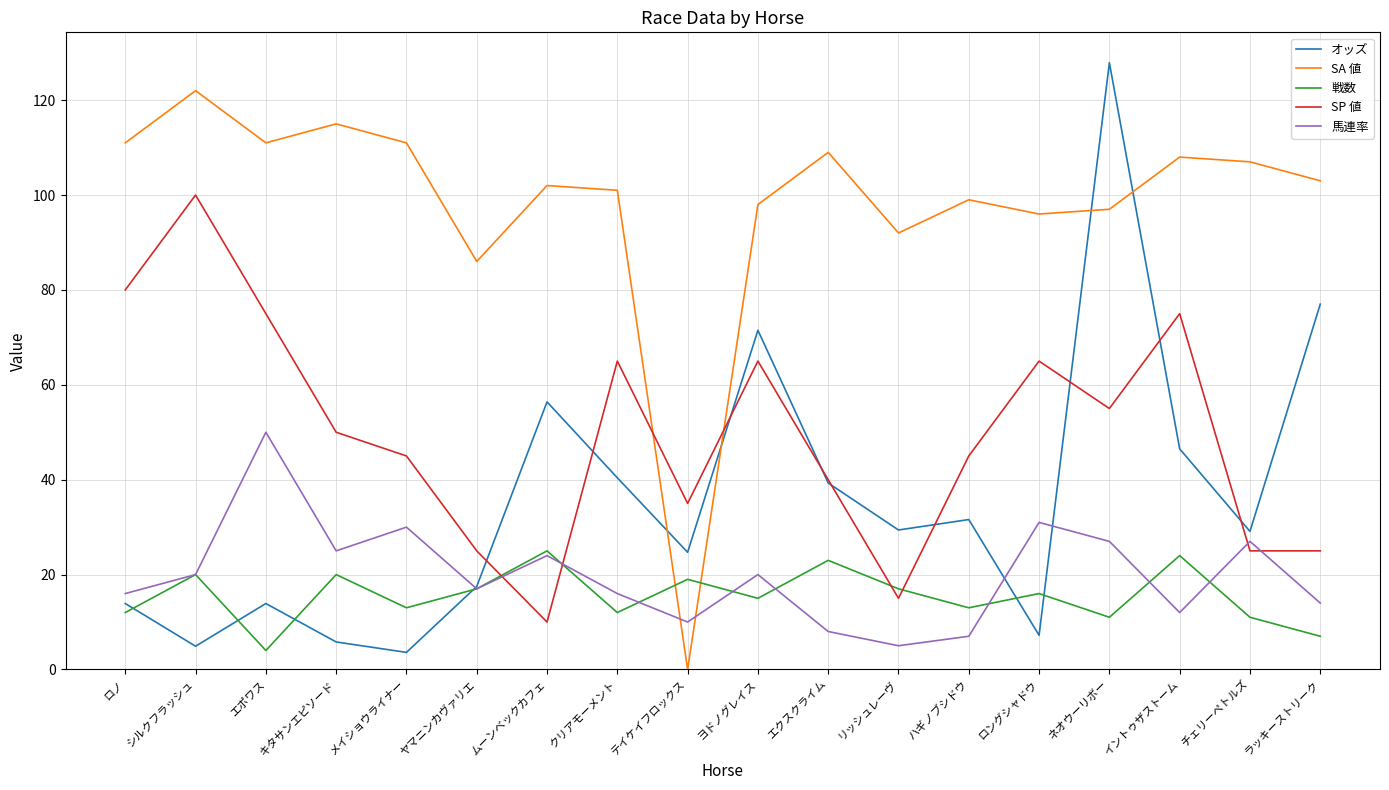

Where do 馬連率 and SA 値 first cross each other?

クリアモーメント and テイケイフロックス